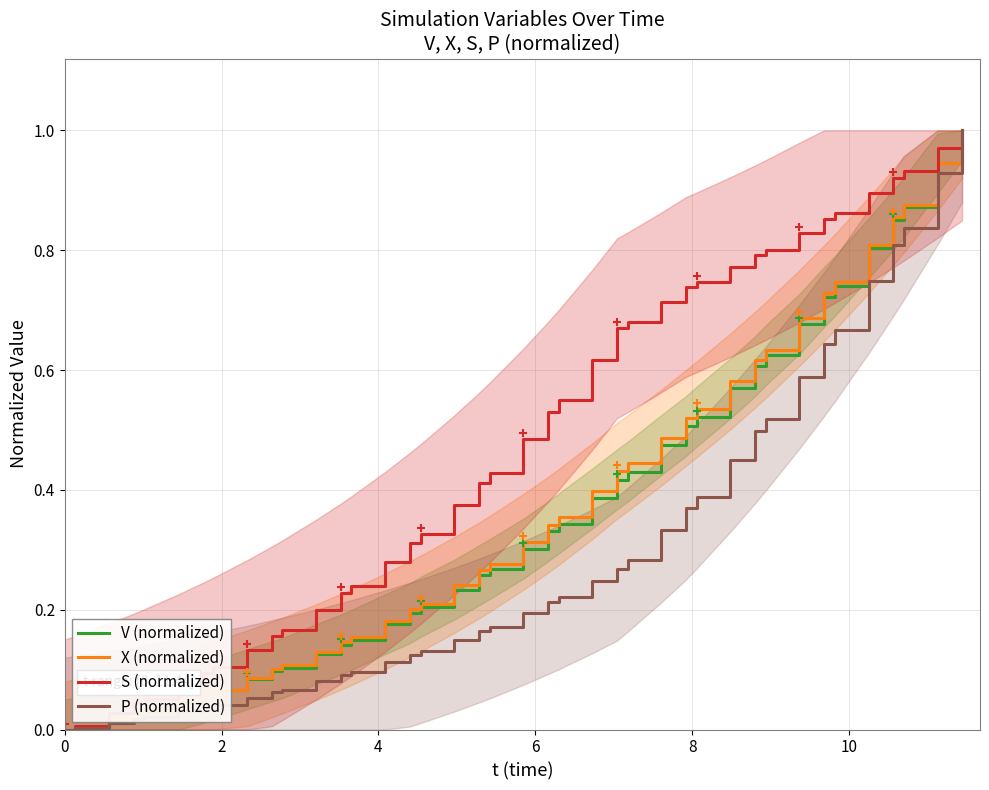

What is the difference between the second highest and minimum values in the V (normalized) series?

0.9